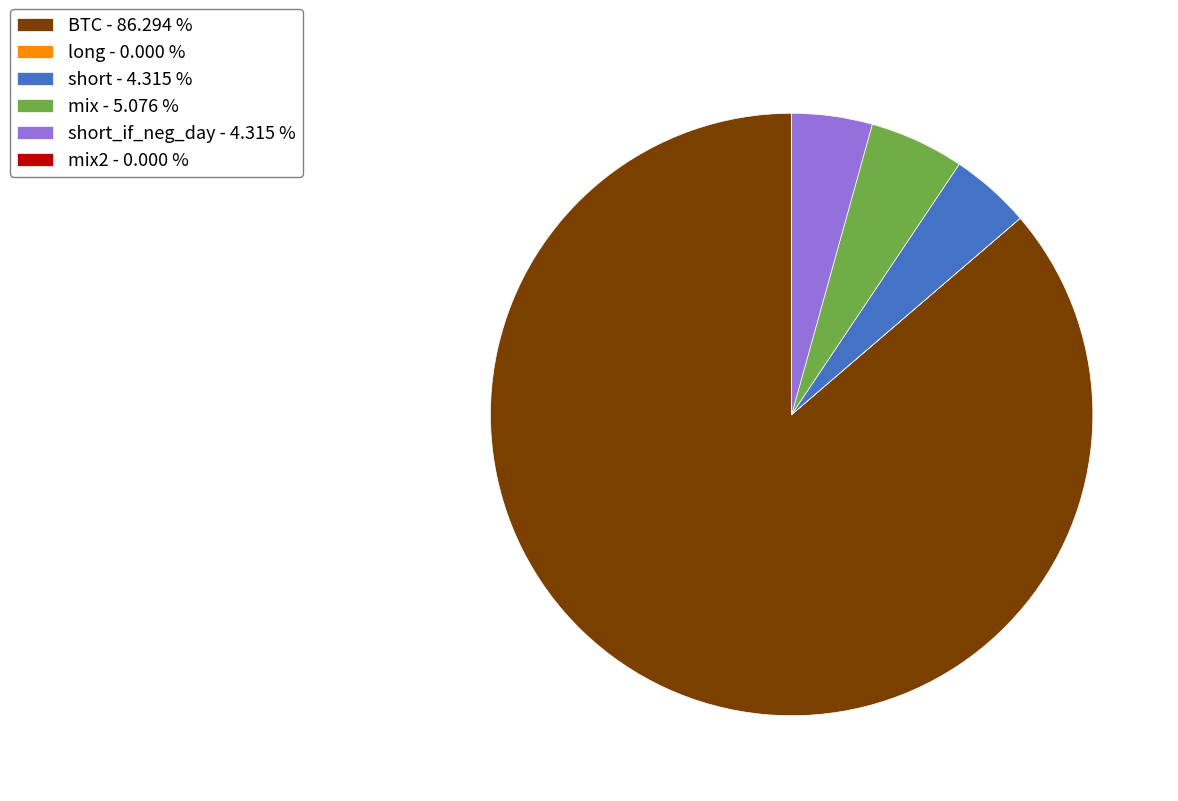

Is the sum of mix - 5.076 % and short_if_neg_day - 4.315 % greater than half?

No